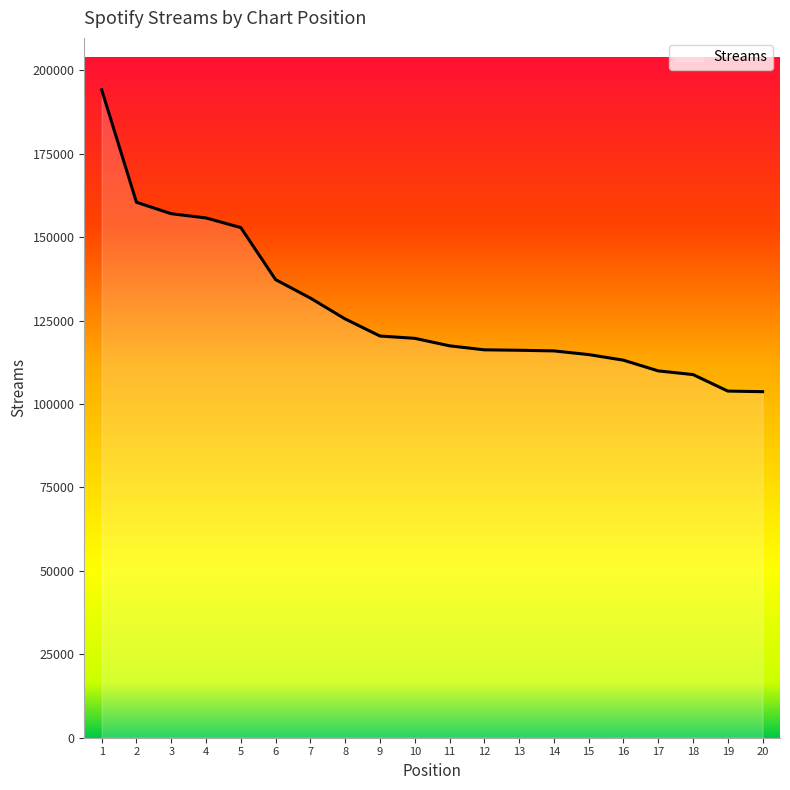

What is the ratio of the value at 15 to the value at 16?

1.0